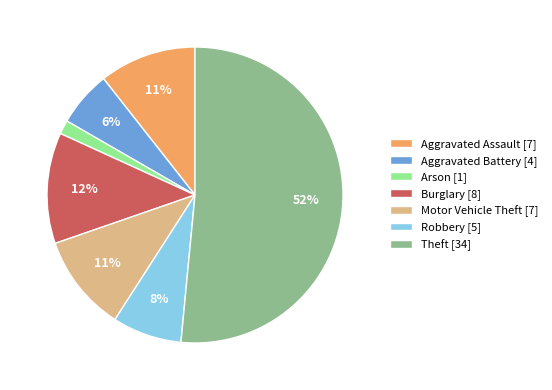

Which slice is the smallest?

Arson